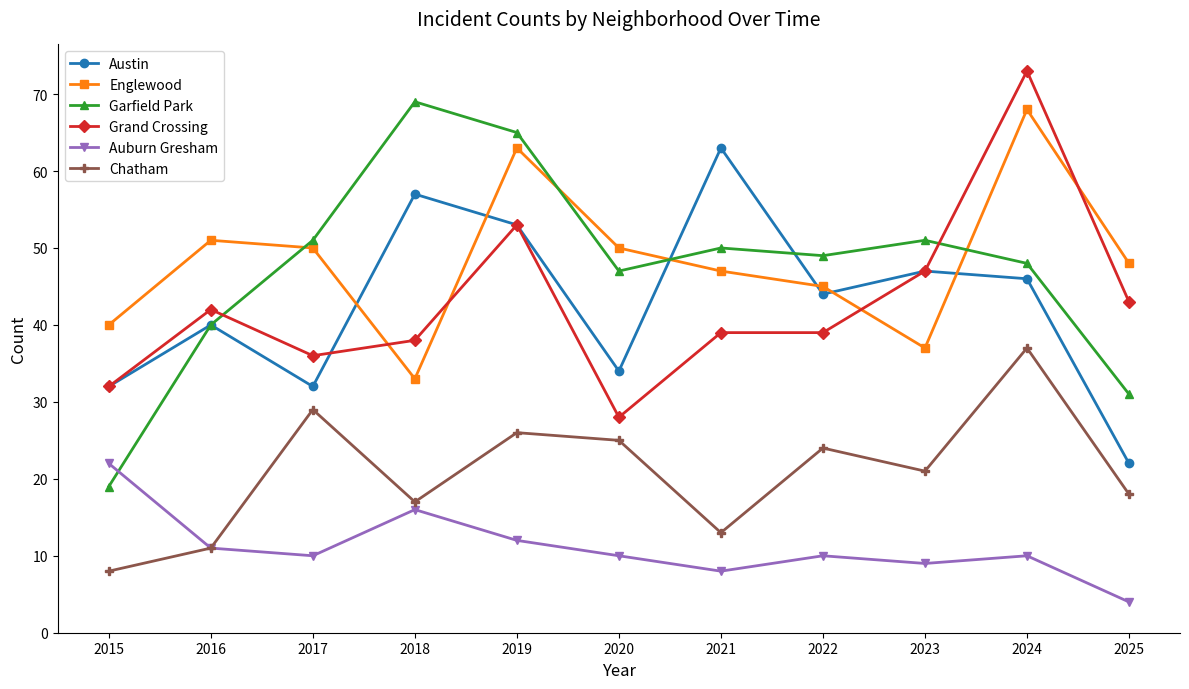

Where does the Grand Crossing series first go above 39?

2016